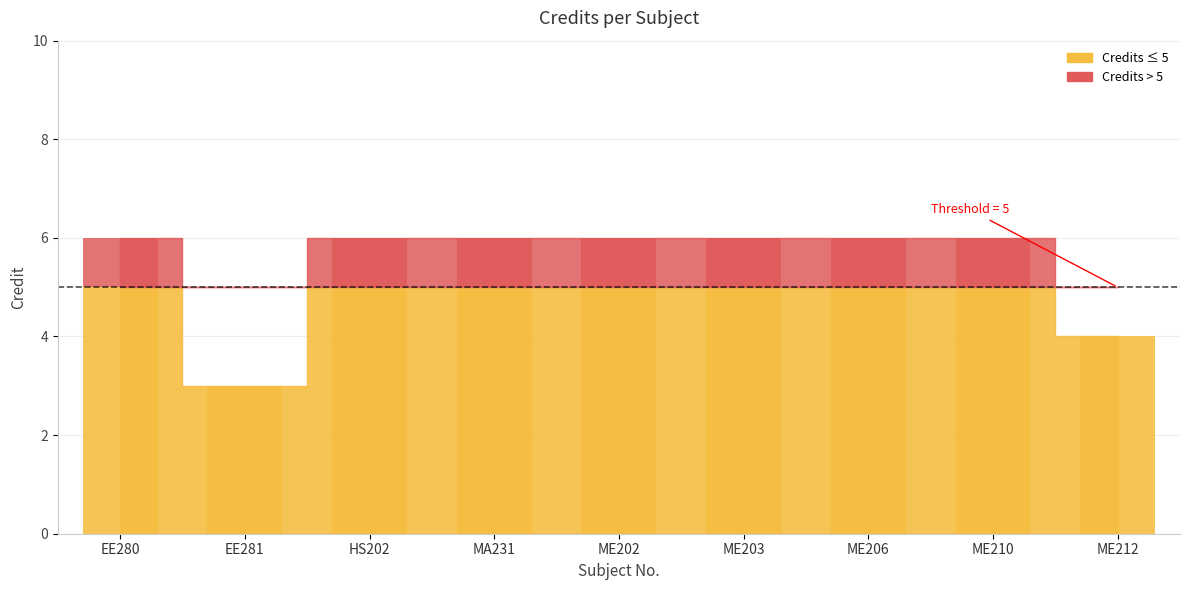

What is the label of the 5th bar from the right?

ME202